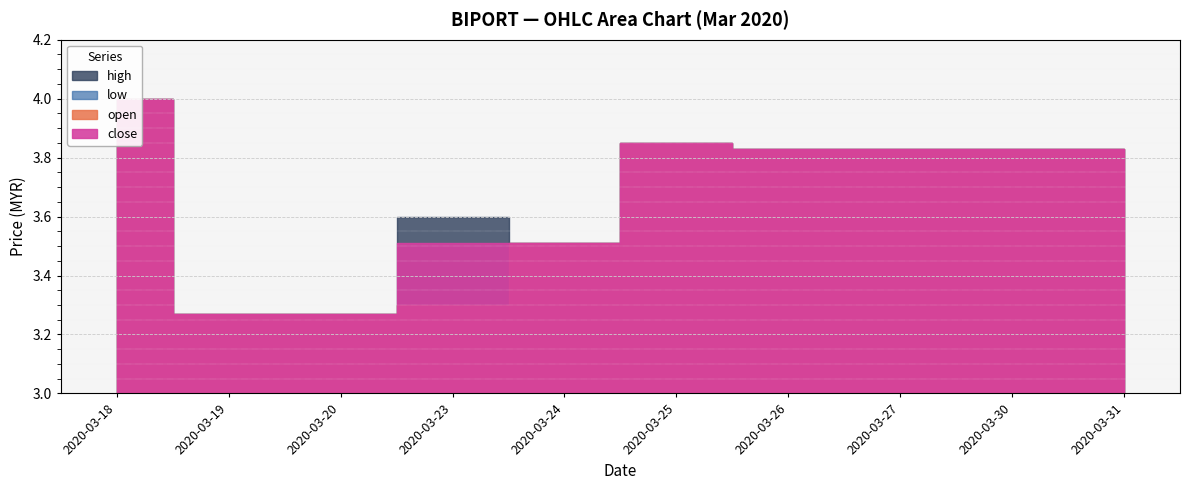

Rank the categories by open value from lowest to highest.

2020-03-19, 2020-03-20, 2020-03-23, 2020-03-24, 2020-03-26, 2020-03-27, 2020-03-30, 2020-03-31, 2020-03-25, 2020-03-18